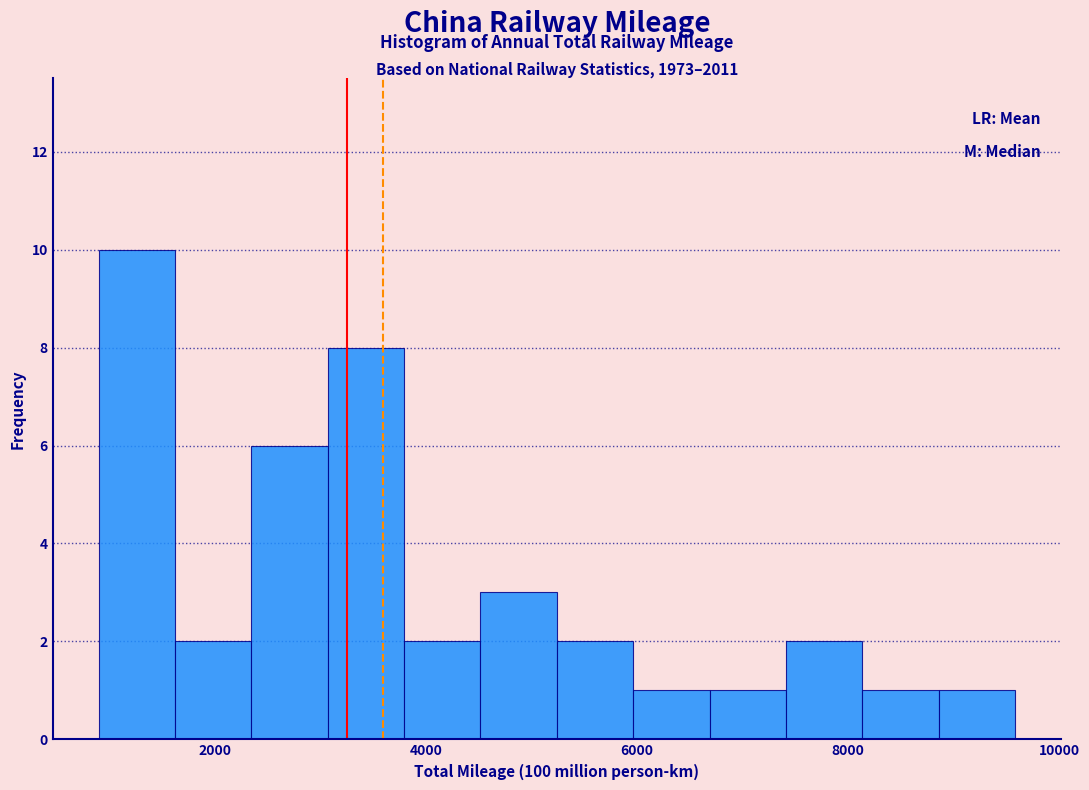

Around what value on the x-axis is the tallest bar? Give the approximate position of its centre, as read against the axis.

1200